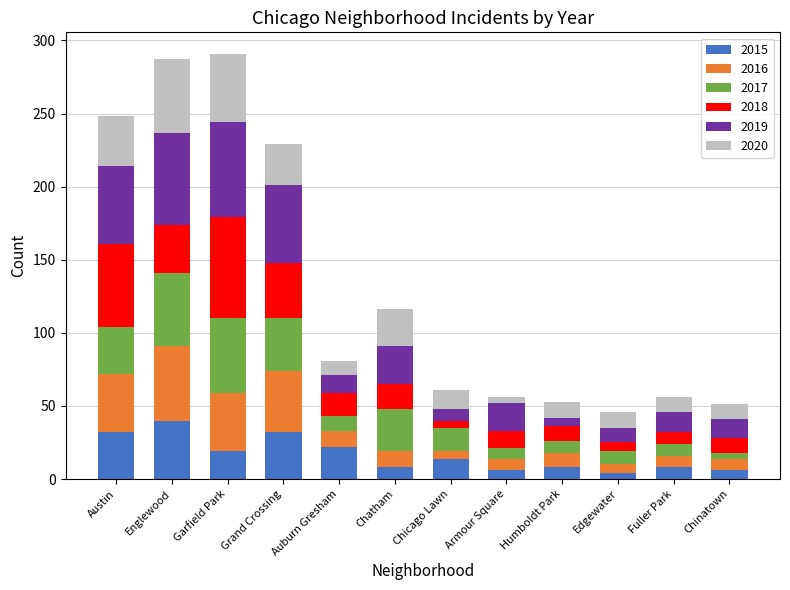

What is the total value across all series at Auburn Gresham?

81